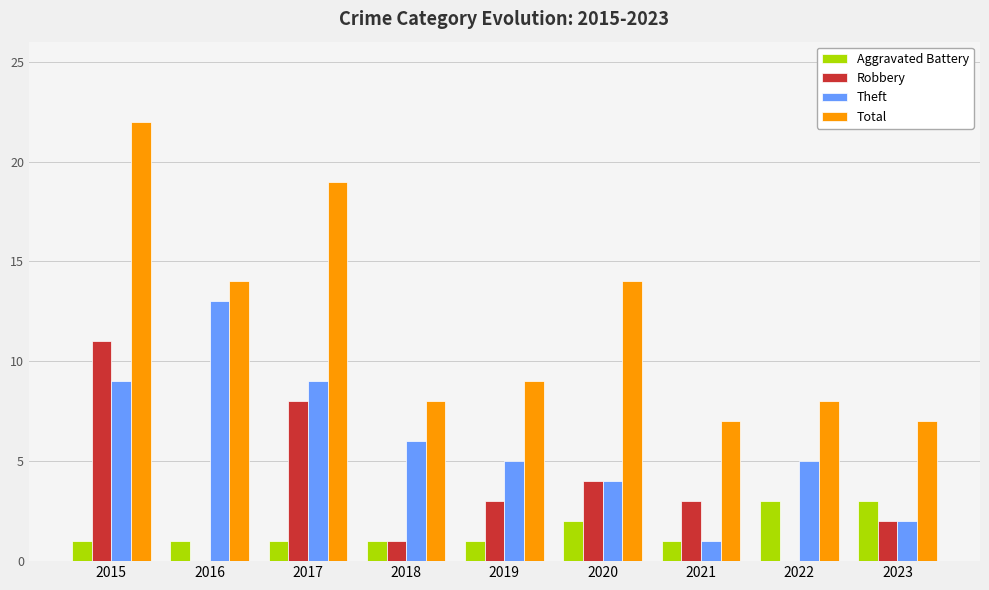

Which category has the highest value across all series?

2015